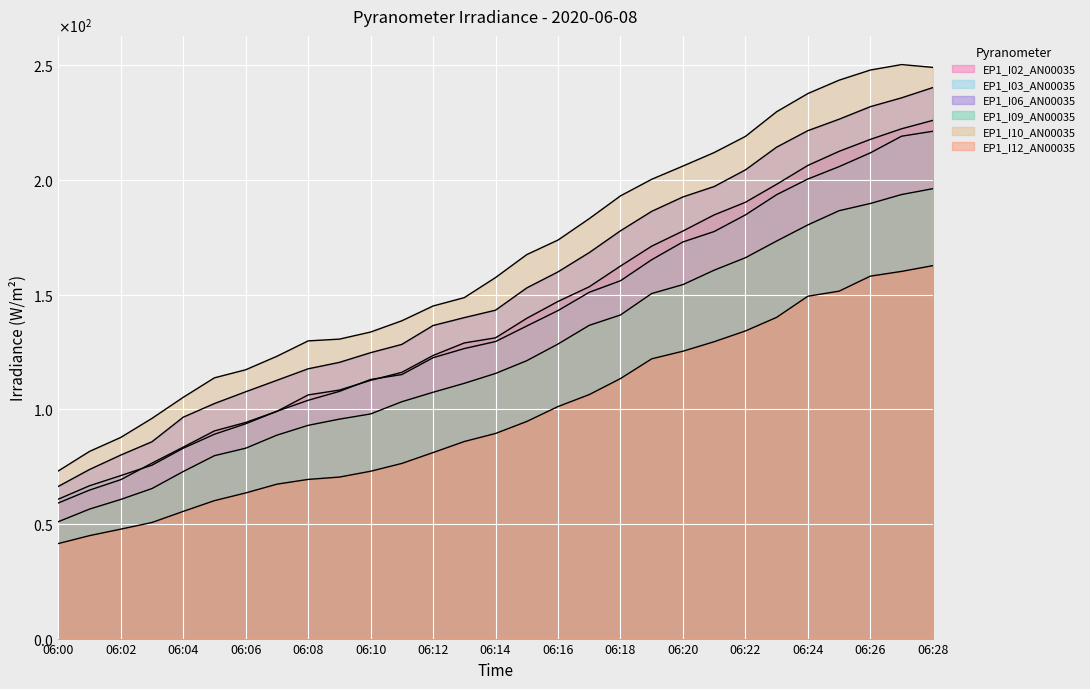

Which has a higher value, 06:07 or 06:01?

06:07